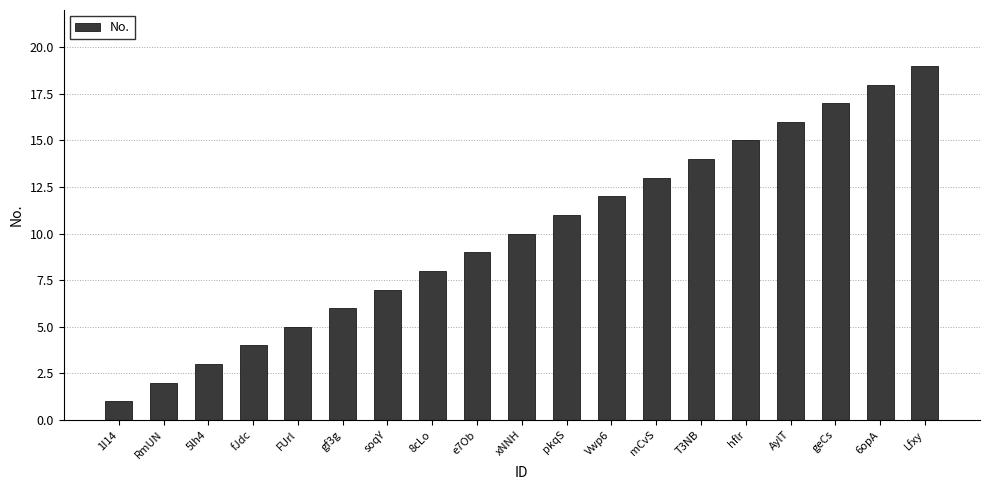

True or false: the data shows 3 at 5lh4.

True